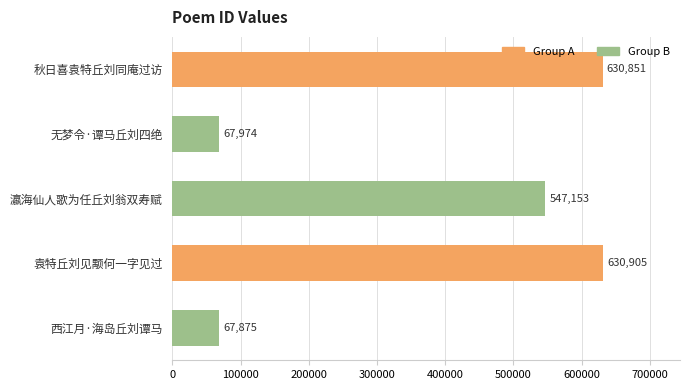

Reading bottom to top, extract all data points from this chart.

西江月·海岛丘刘谭马=67875	袁特丘刘见颙何一字见过=630905	瀛海仙人歌为任丘刘翁双寿赋=547153	无梦令·谭马丘刘四绝=67974	秋日喜袁特丘刘同庵过访=630851